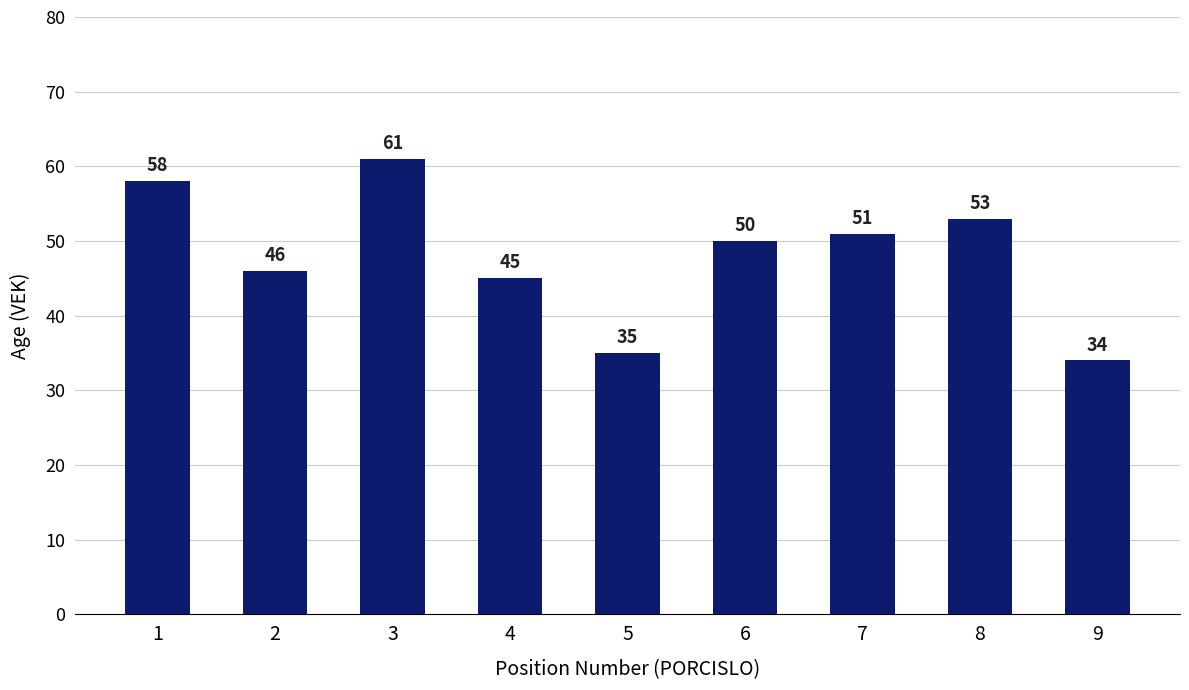

What is the difference between the values at 8 and 1?

5